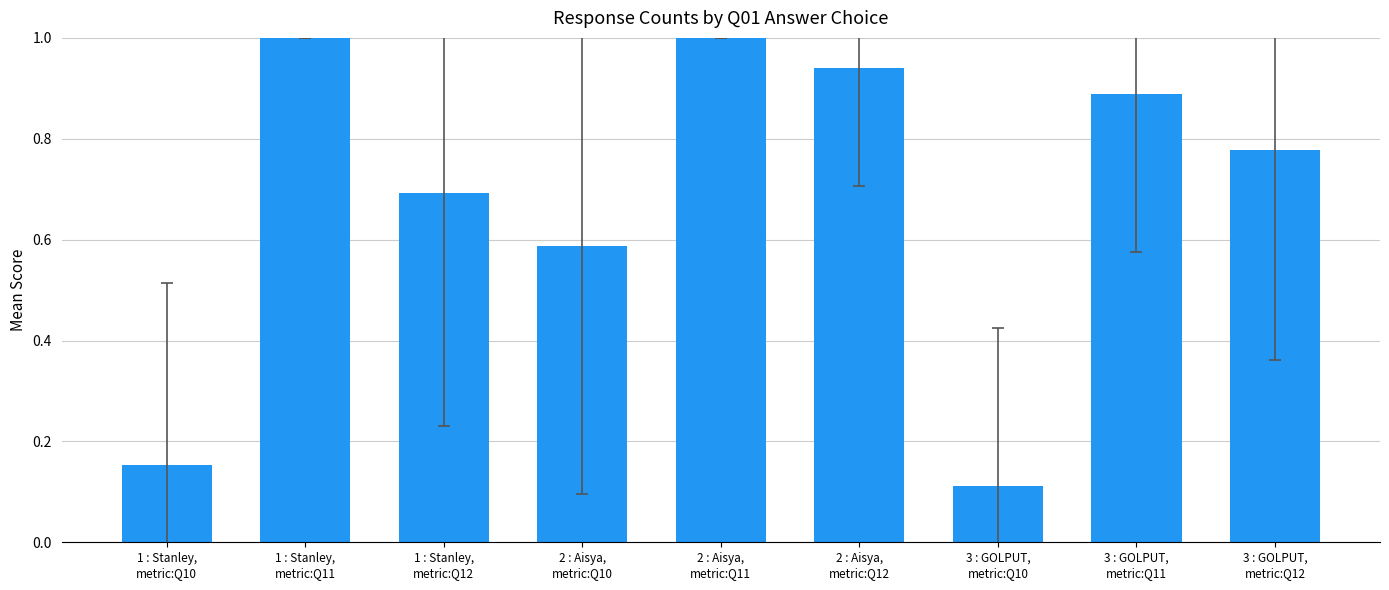

What is the average value?

0.7